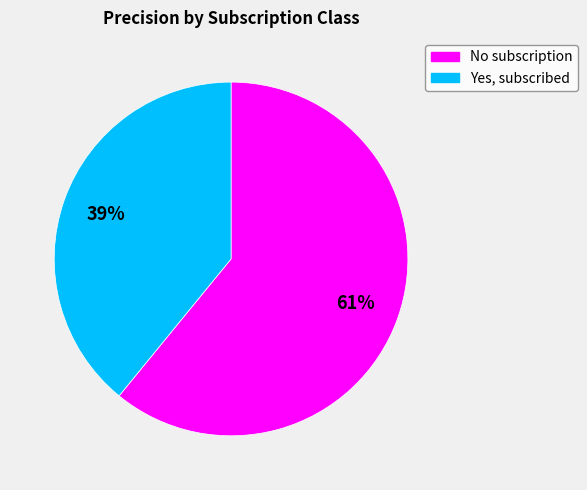

True or false: Yes, subscribed accounts for 27% of the total.

False